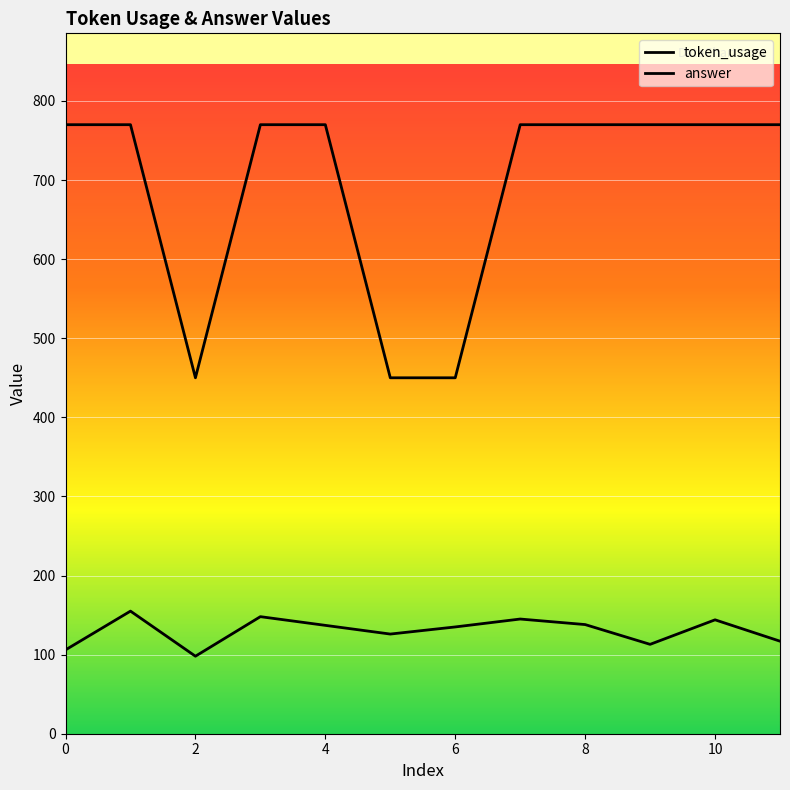

What is the difference between the maximum and minimum values in the answer series?

320